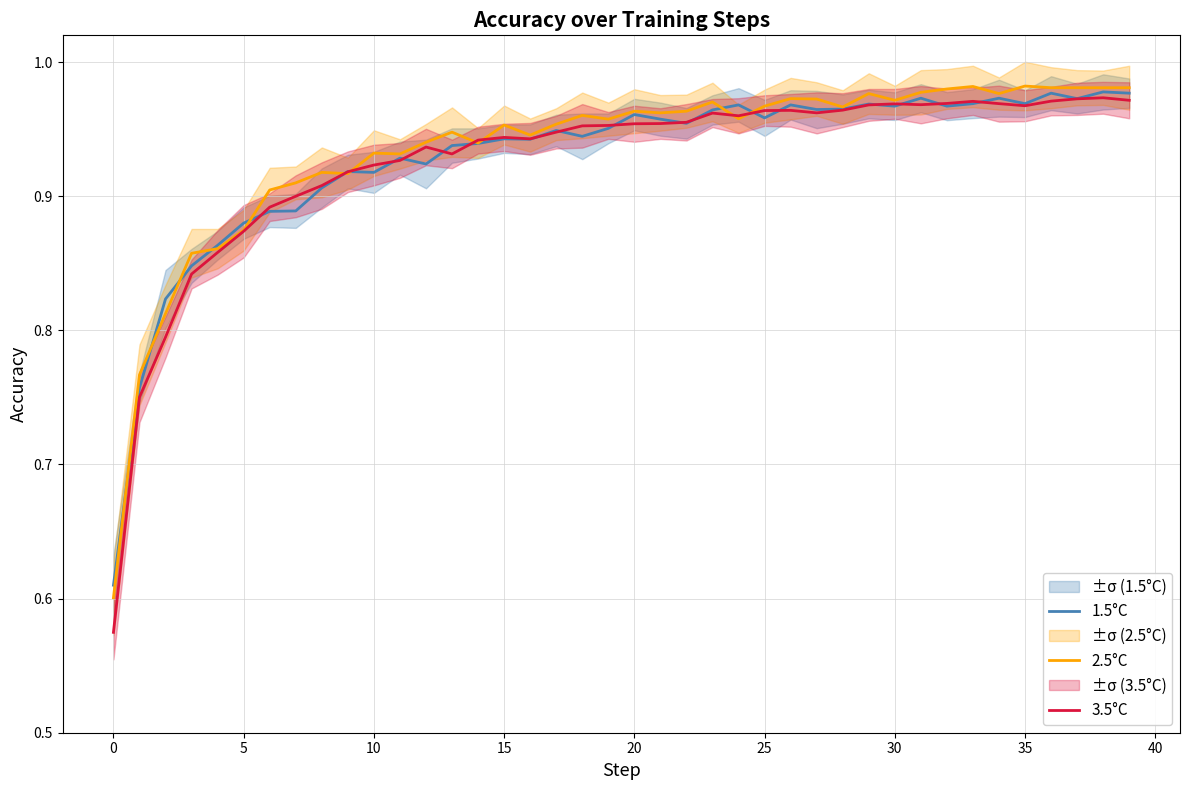

True or false: 2.5°C has more than 1 interior local peaks.

True